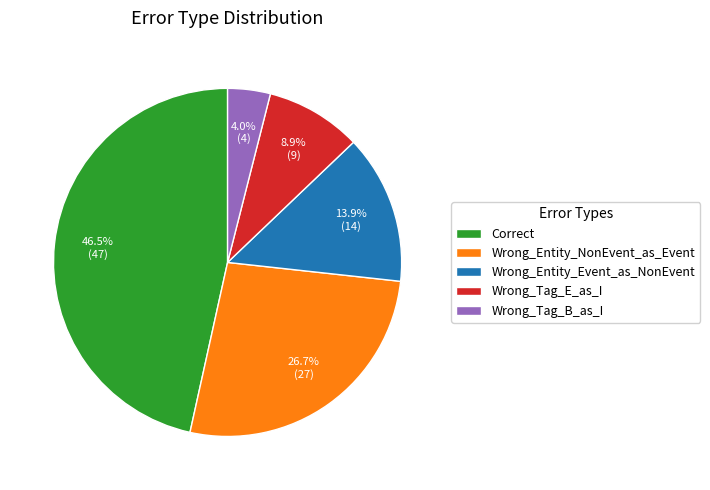

Is there any slice that represents more than half of the pie?

No